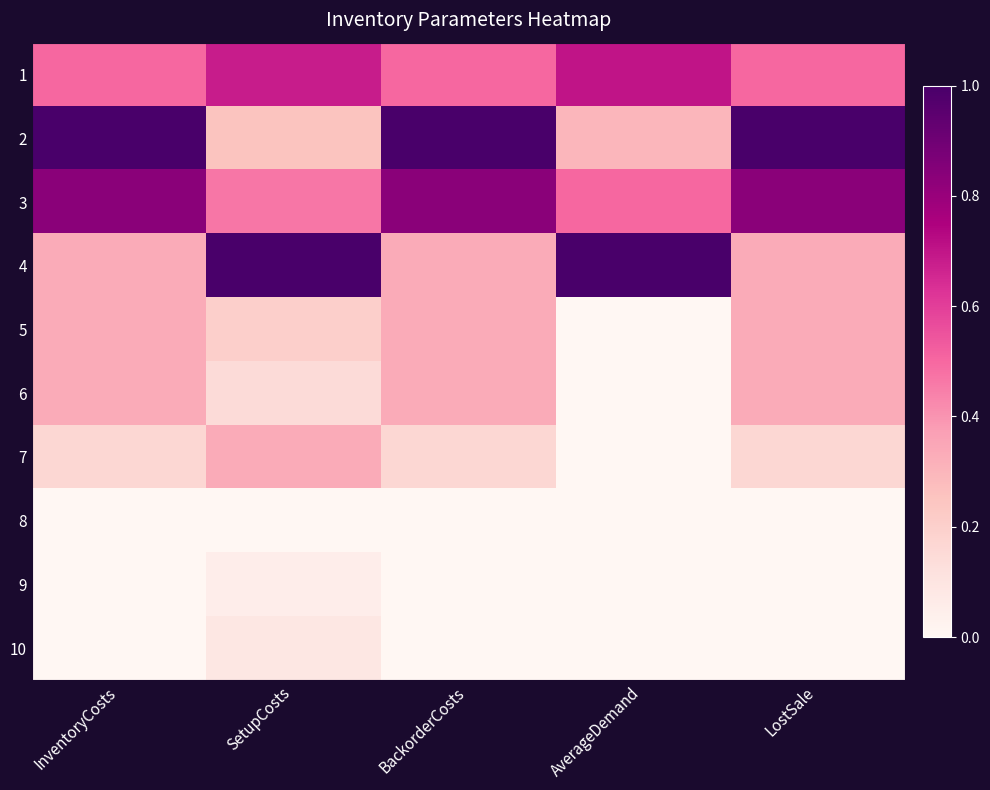

What is the spread (max minus min) of values at InventoryCosts?

1.0